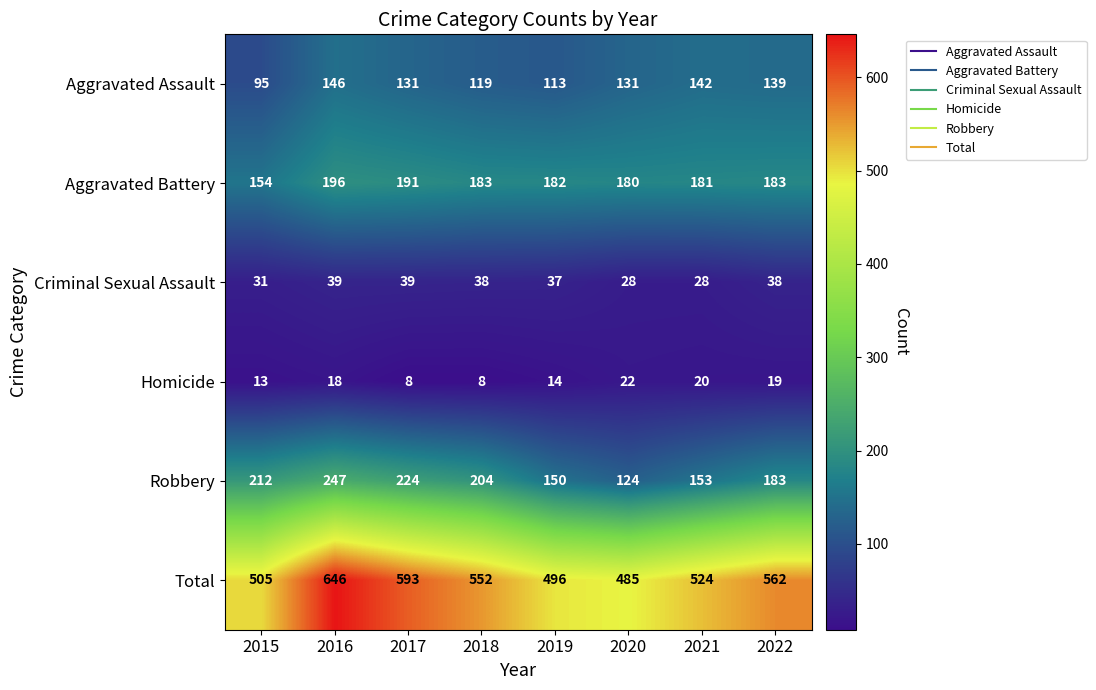

How many categories are shown in the chart?

8